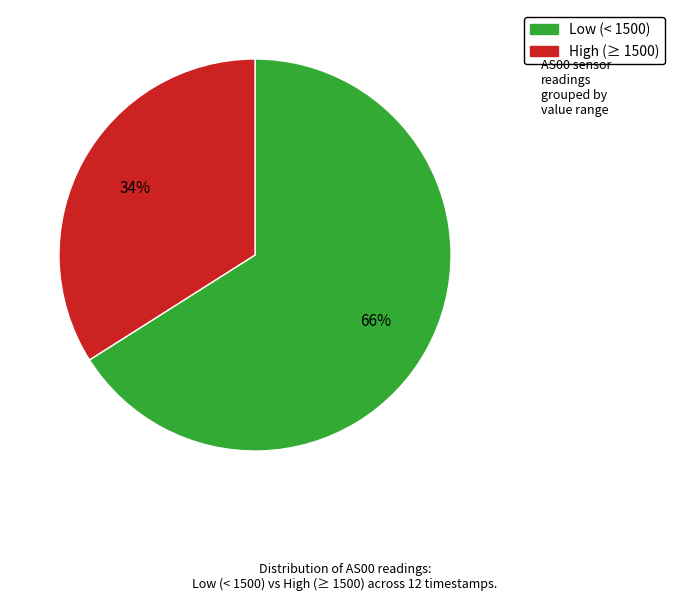

Does any single category account for the majority?

Yes